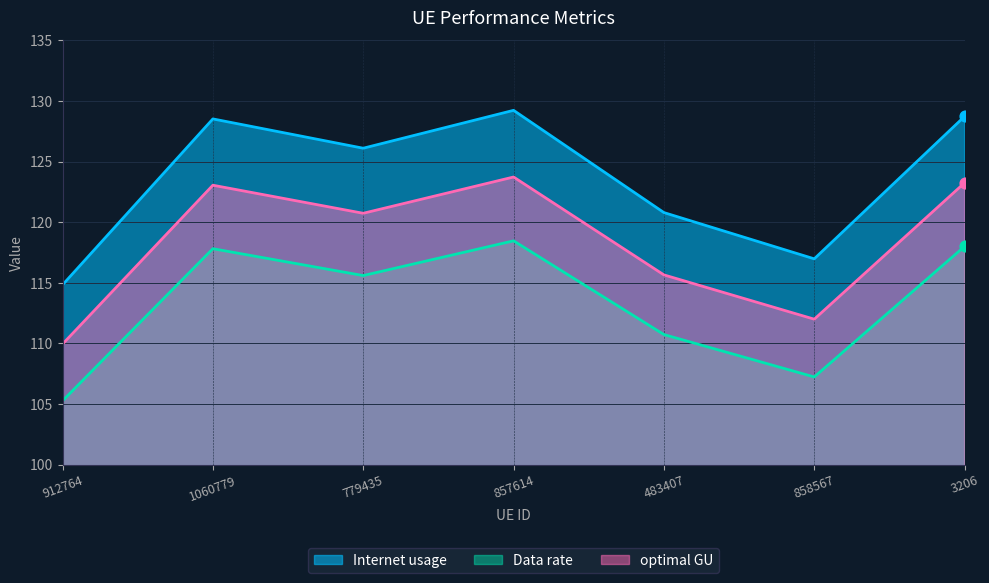

Which series has the widest spread of Y values?

Internet usage